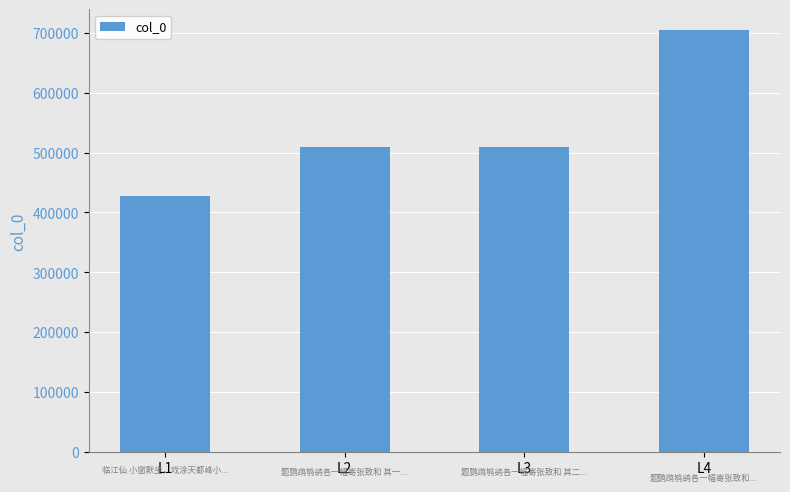

Approximately how many times larger is the value at L3 compared to L4?

0.7